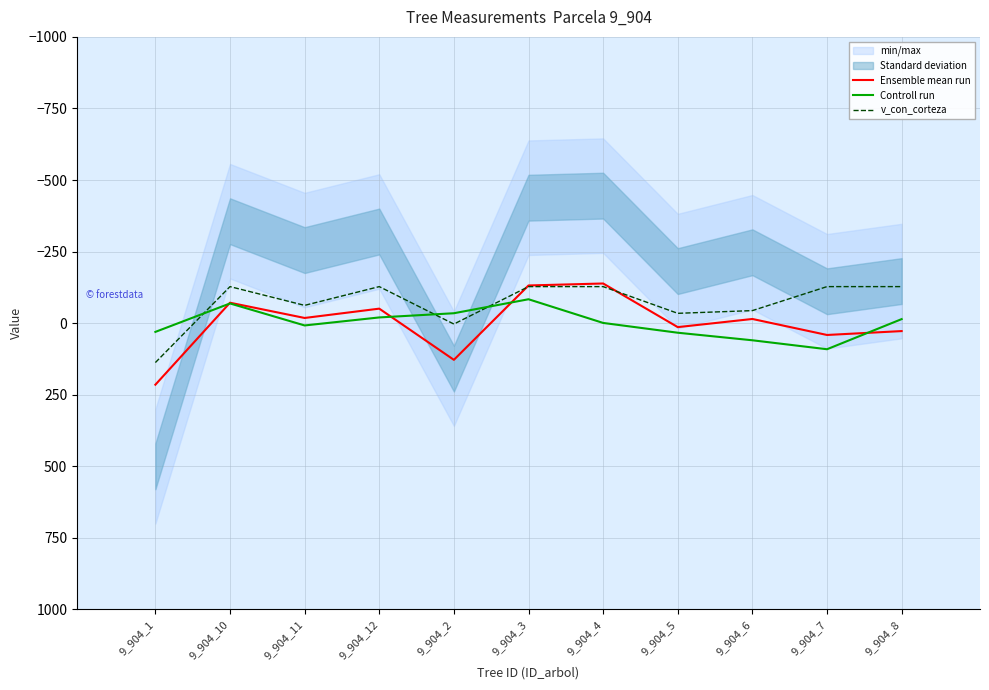

Reading left to right, what are all the values shown in this chart?

Ensemble mean run: 214.9	-71.4	-18.2	-50.8	128.0	-131.7	-138.6	13.8	-14.7	41.2	27.6
Controll run: 30.4	-68.9	7.9	-20.1	-34.7	-83.6	-0.9	33.3	59.7	91.0	-14.2
v_con_corteza: 137.5	-127.7	-62.2	-127.7	3.1	-127.7	-127.7	-34.4	-43.9	-127.7	-127.7